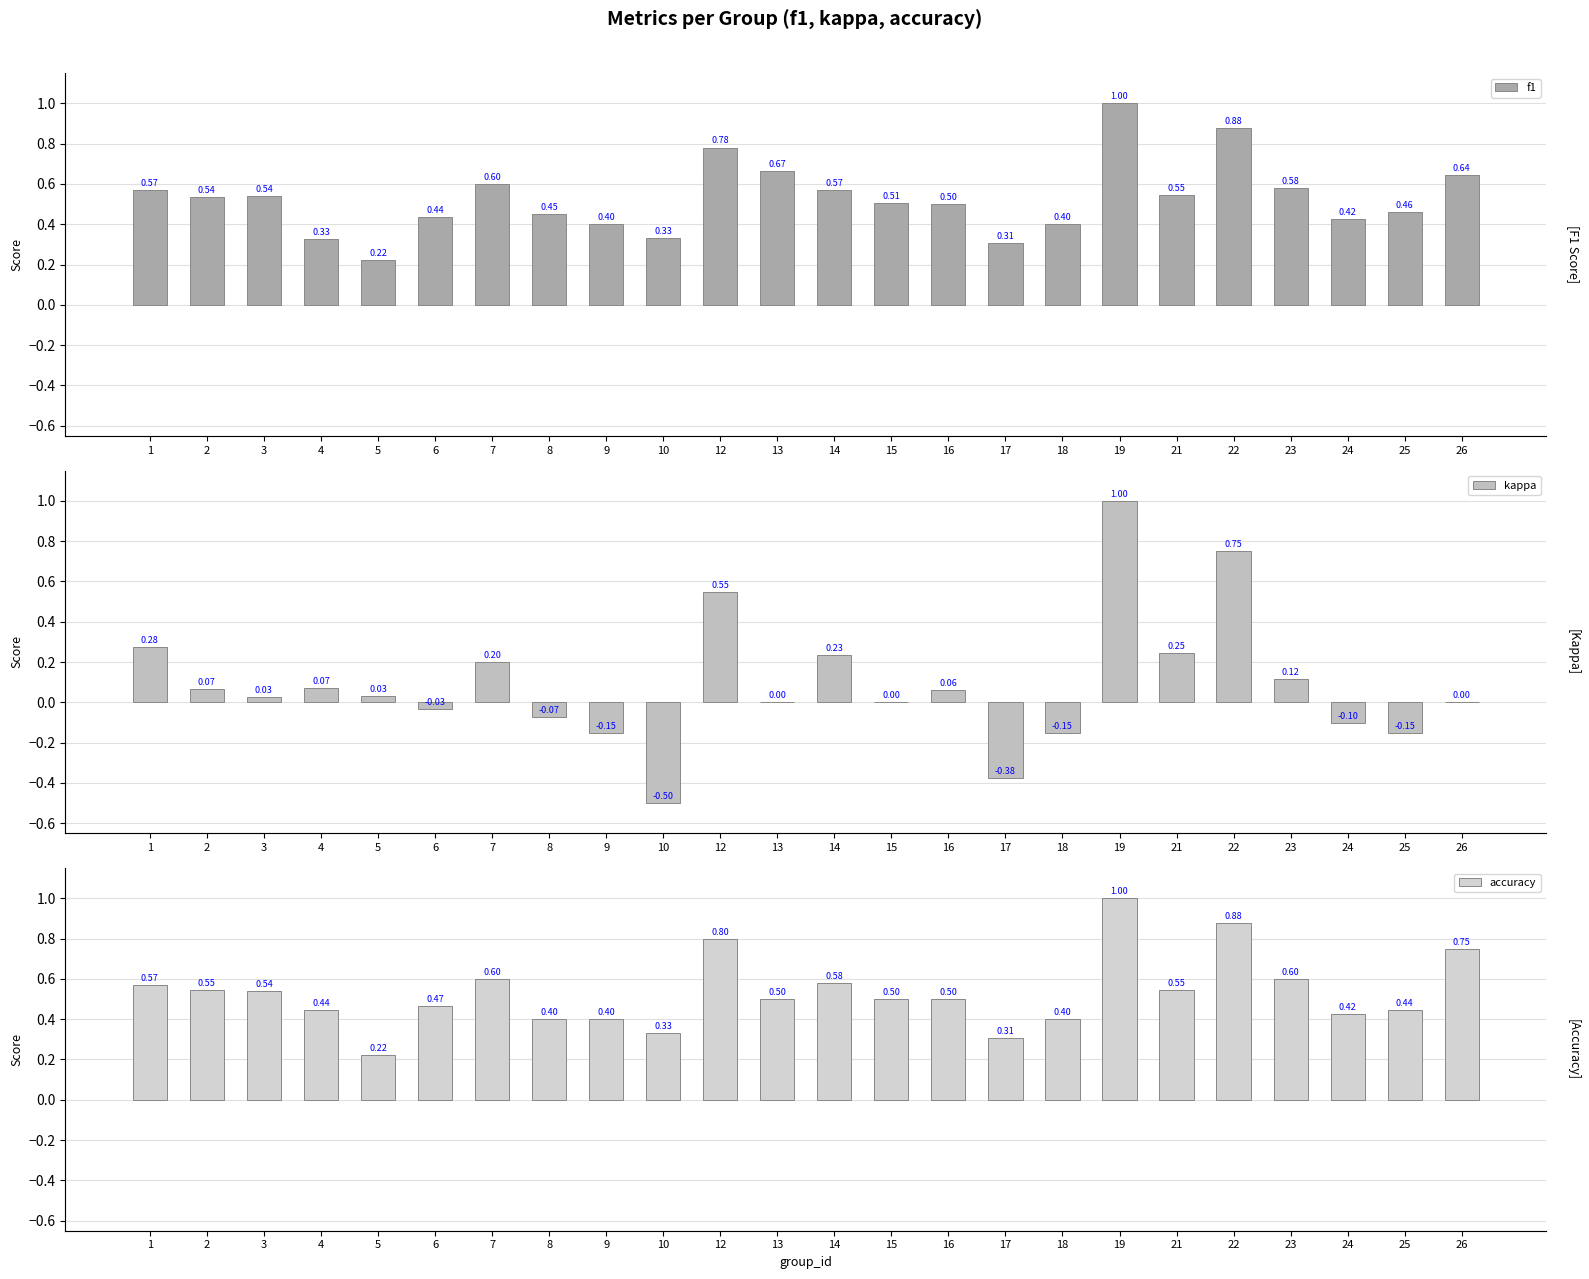

The value of accuracy at 22 is 0.9. True or false?

True